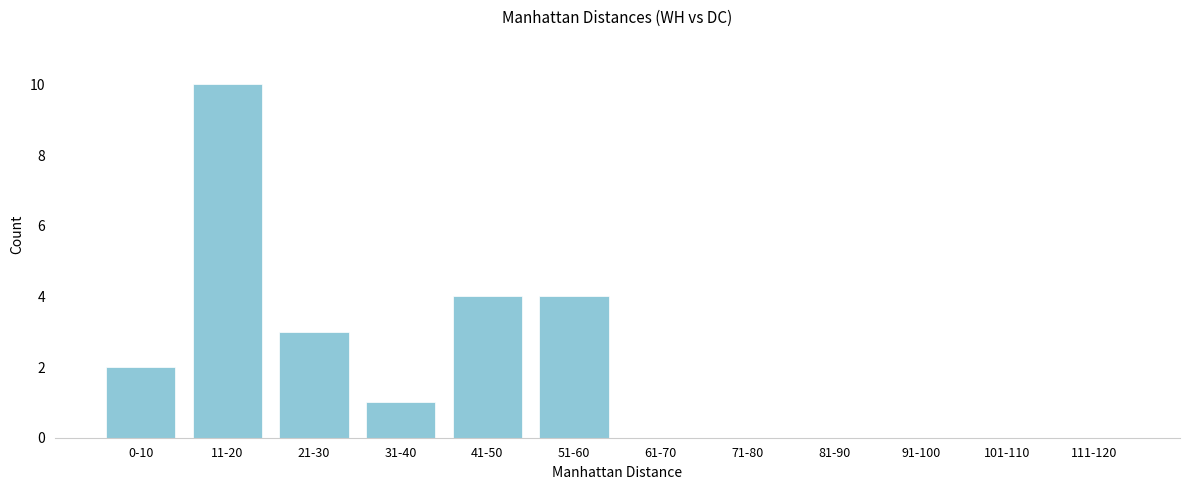

Reading left to right, extract all data points from this chart.

0-10=2	11-20=10	21-30=3	31-40=1	41-50=4	51-60=4	61-70=0	71-80=0	81-90=0	91-100=0	101-110=0	111-120=0